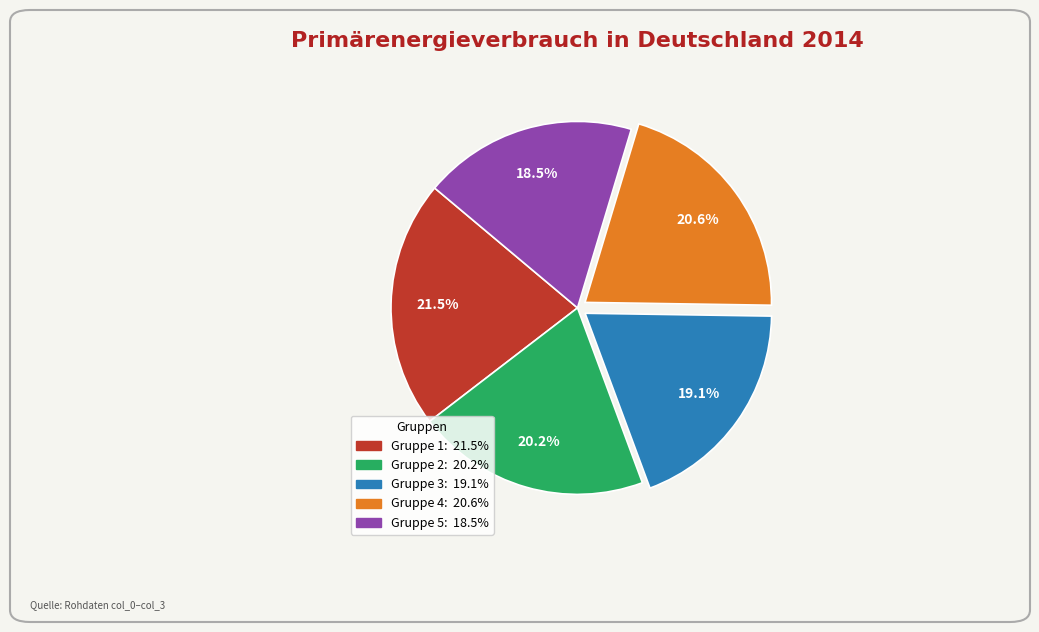

Is there any slice that represents more than half of the pie?

No